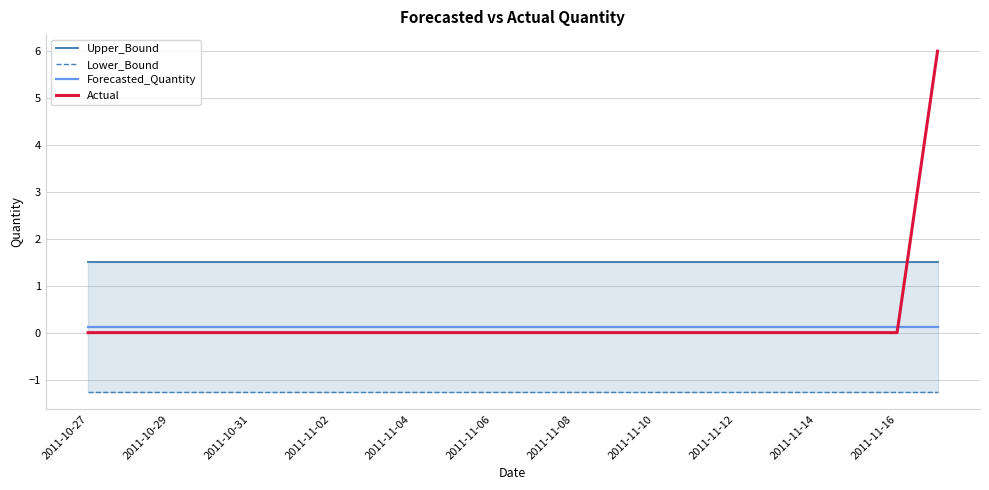

Which series ends up on top after the final intersection of Forecasted_Quantity and Actual?

Actual